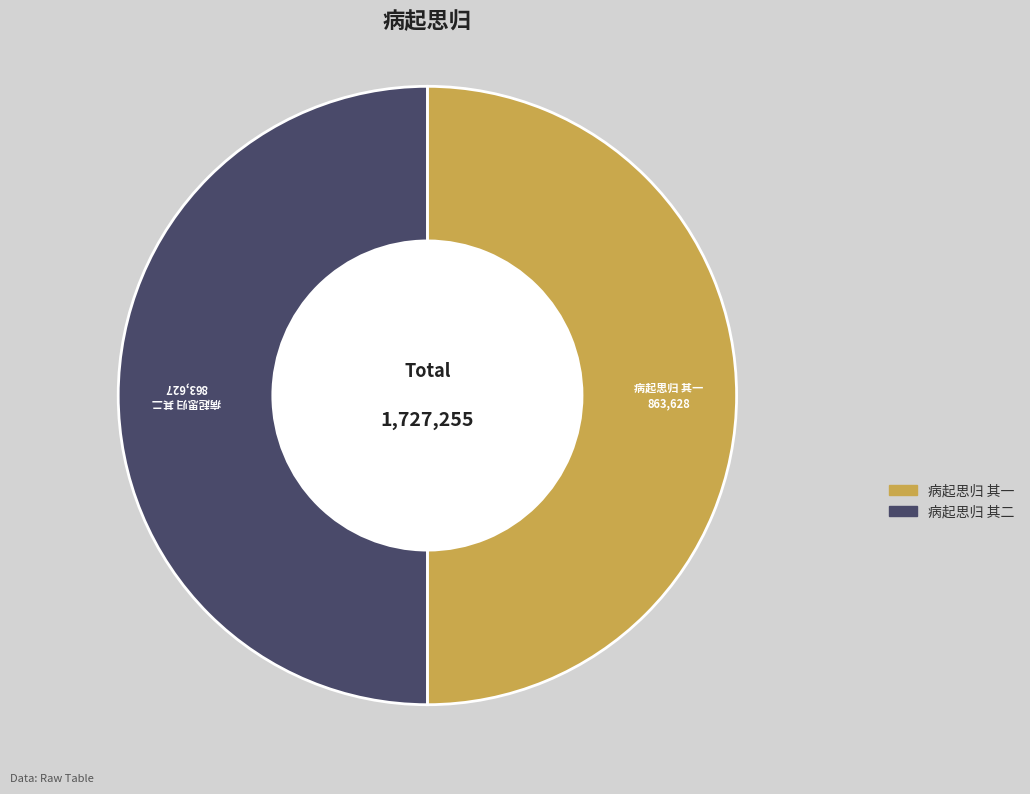

True or false: 病起思归 其二 accounts for 50% of the total.

True